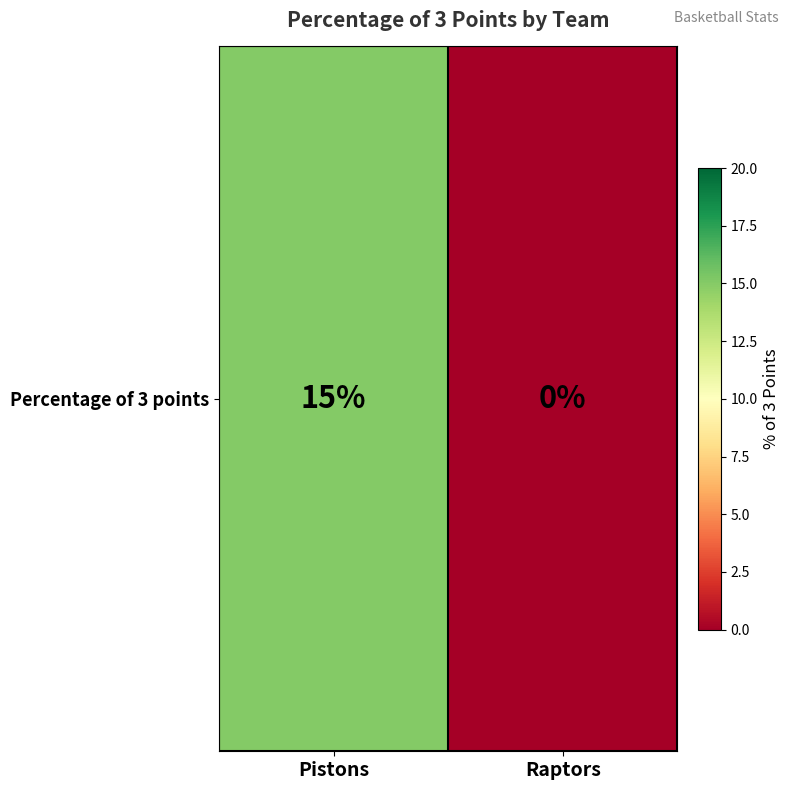

What is the difference between the maximum and minimum values?

15